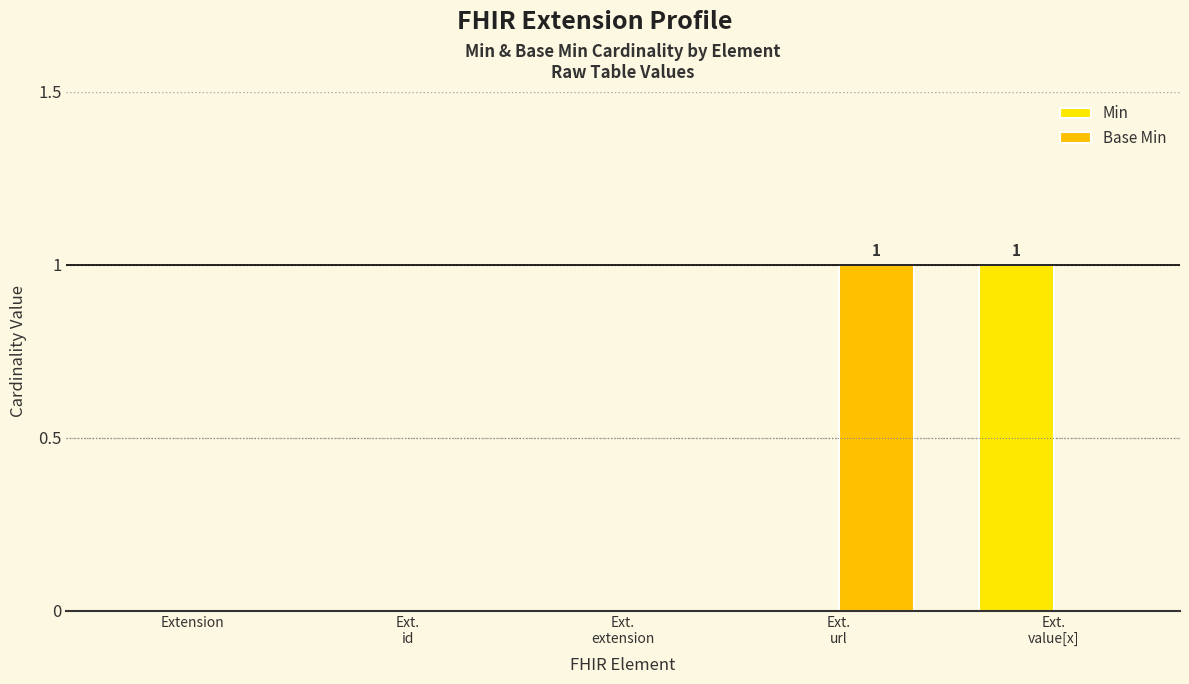

Are the bars horizontal?

No